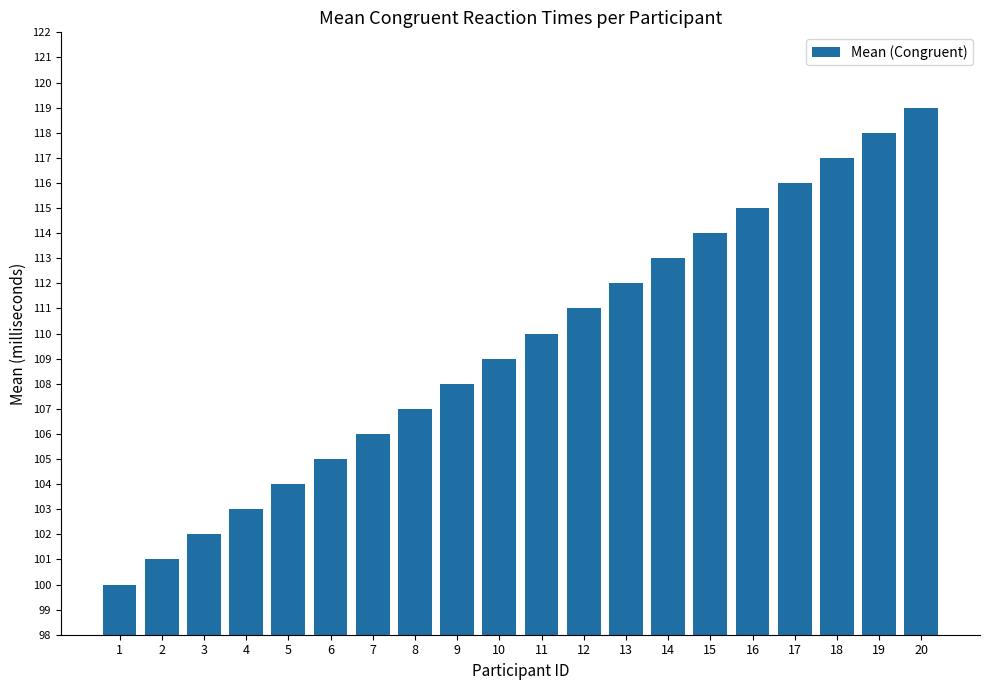

Where is the data nearest to the value 109?

10